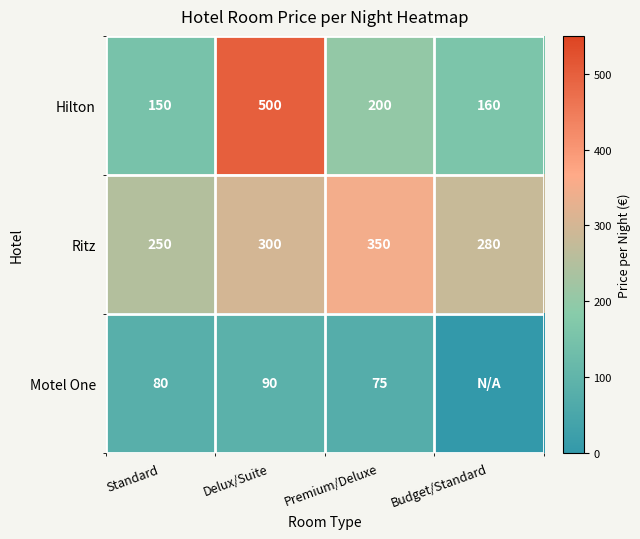

Rank the series at Delux/Suite from lowest to highest value.

Motel One, Ritz, Hilton